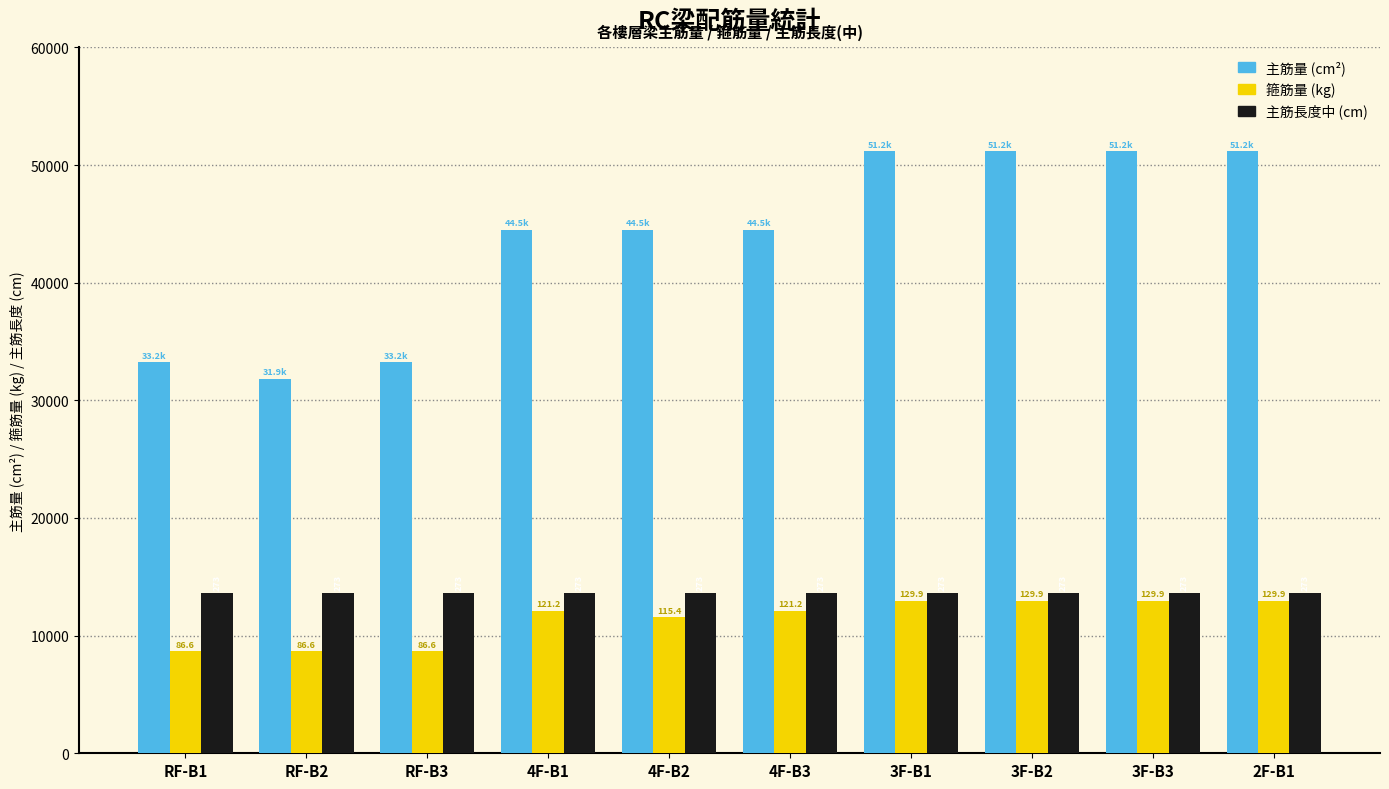

Does the chart contain stacked bars?

No